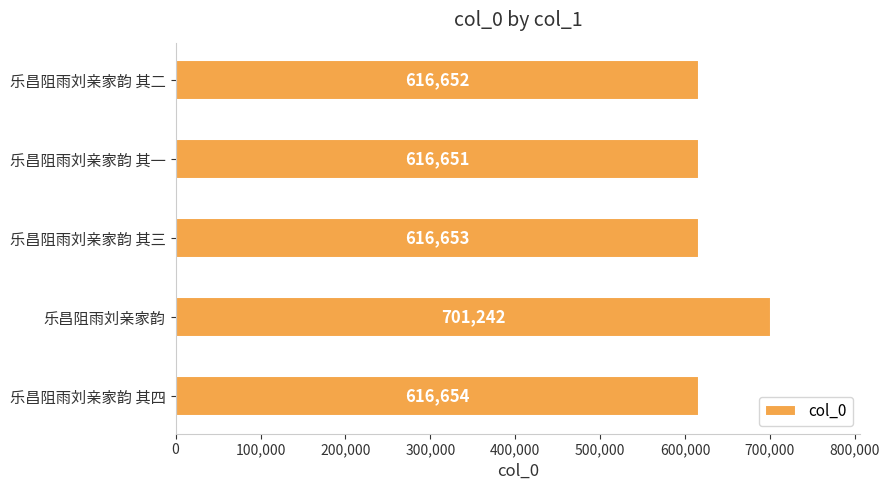

How many values are below 616653?

2